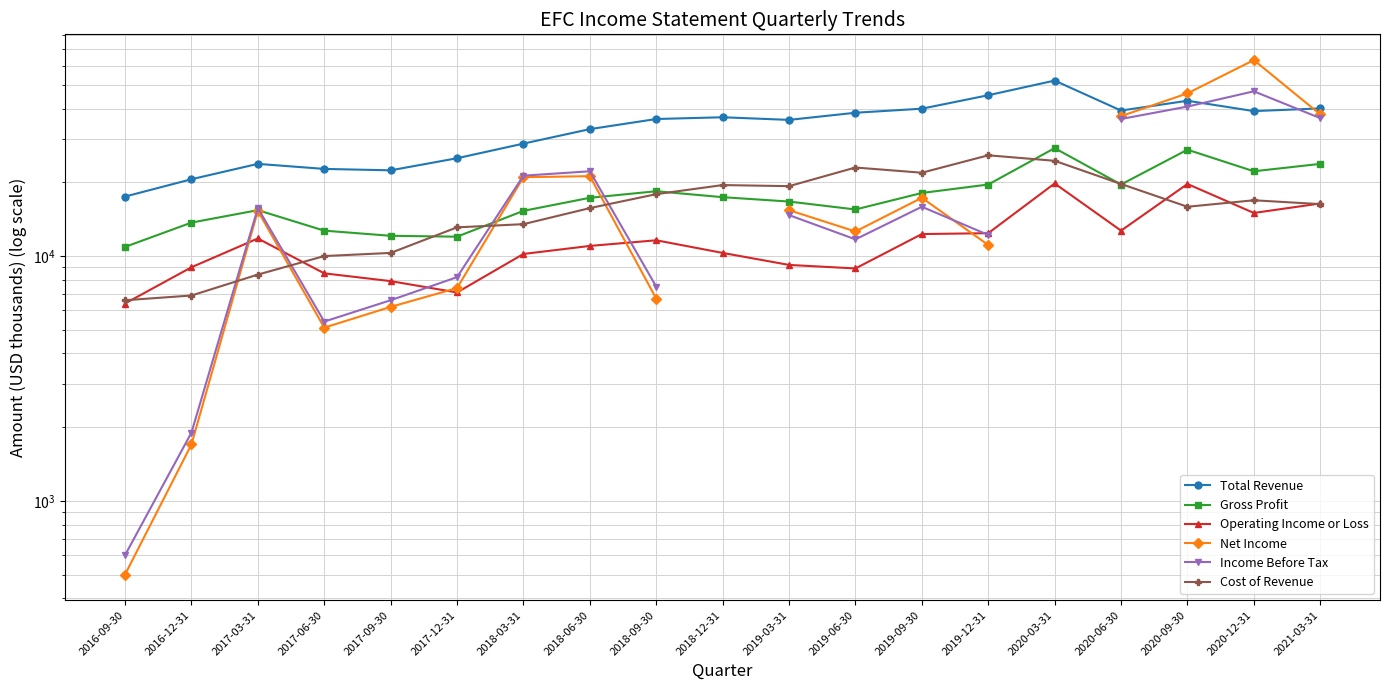

True or false: Operating Income or Loss has a value of 11509.6 at 2016-09-30.

False